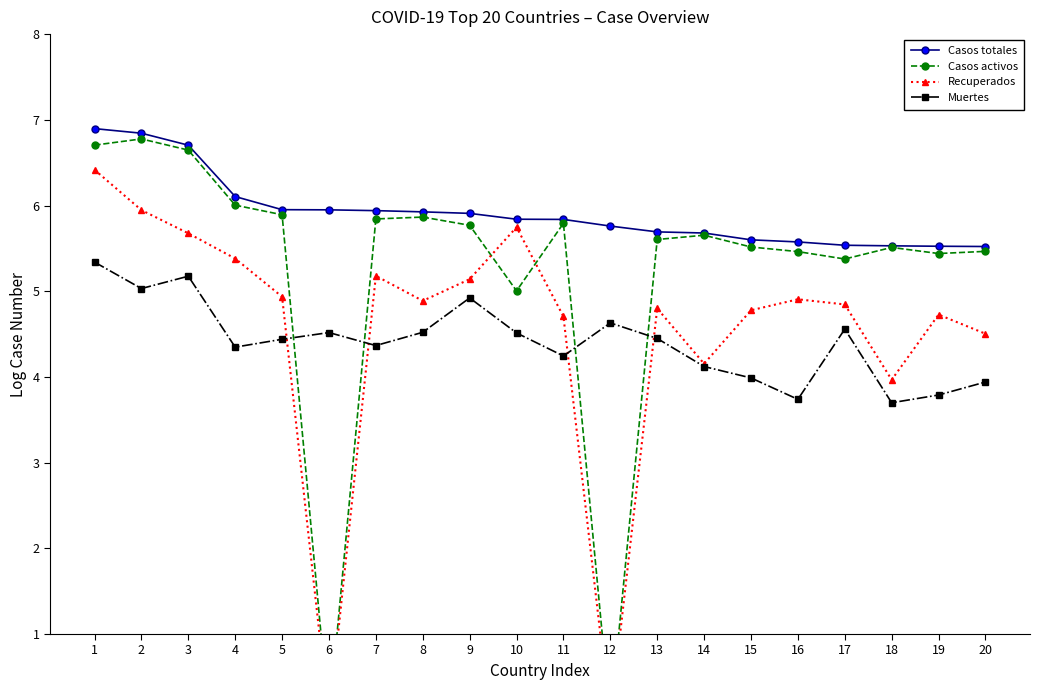

What is the difference between the maximum and minimum values in the Casos totales series?

1.4